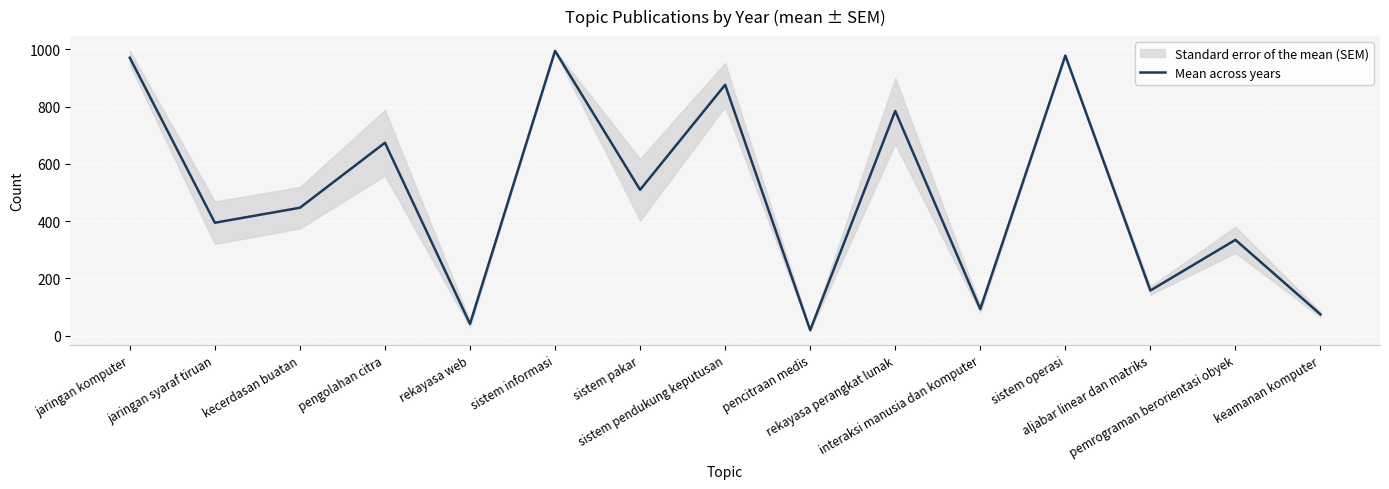

What is the label of the 5th point from the right?

interaksi manusia dan komputer